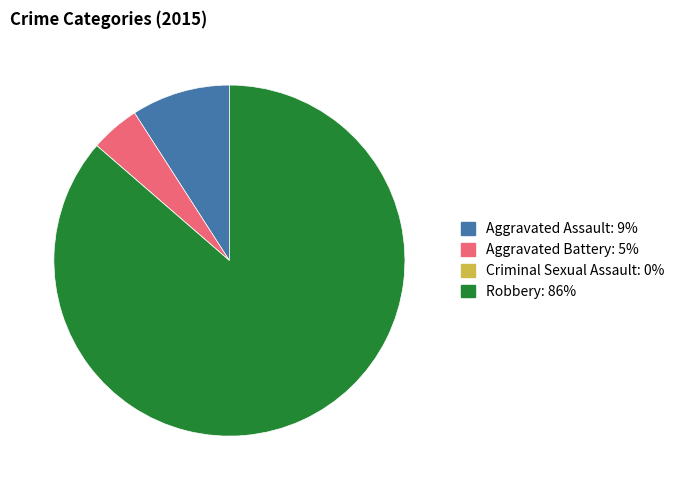

Approximately how many times larger is the value at Robbery compared to Aggravated Assault?

9.5